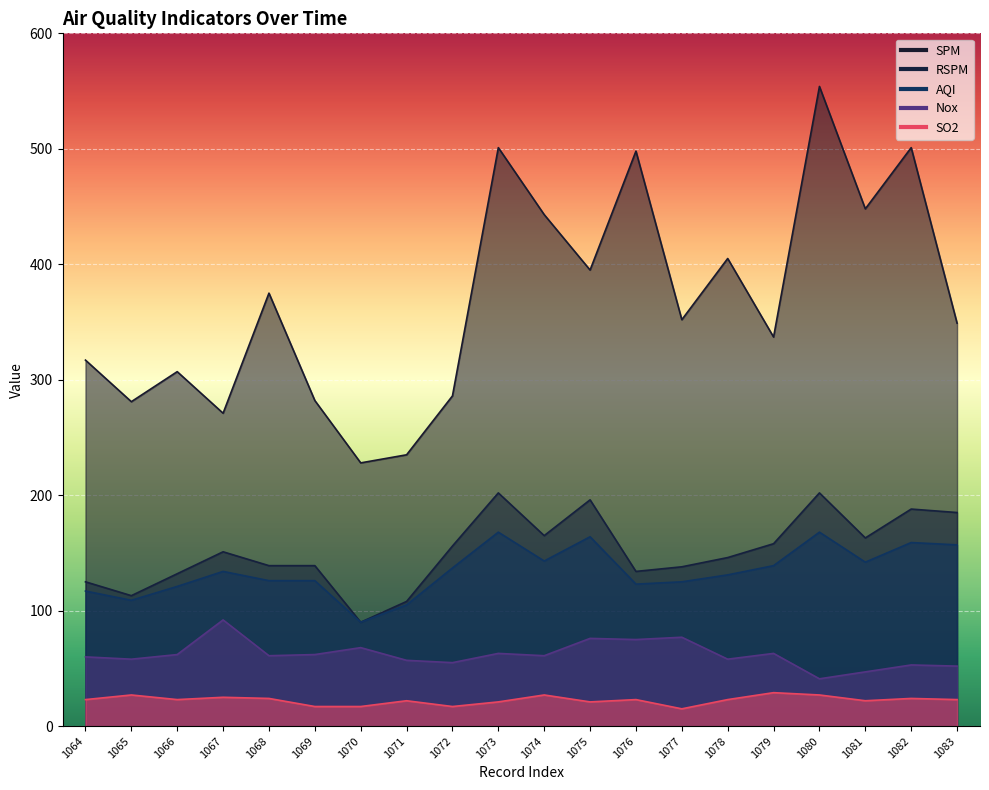

At which label does AQI reach its minimum?

1070